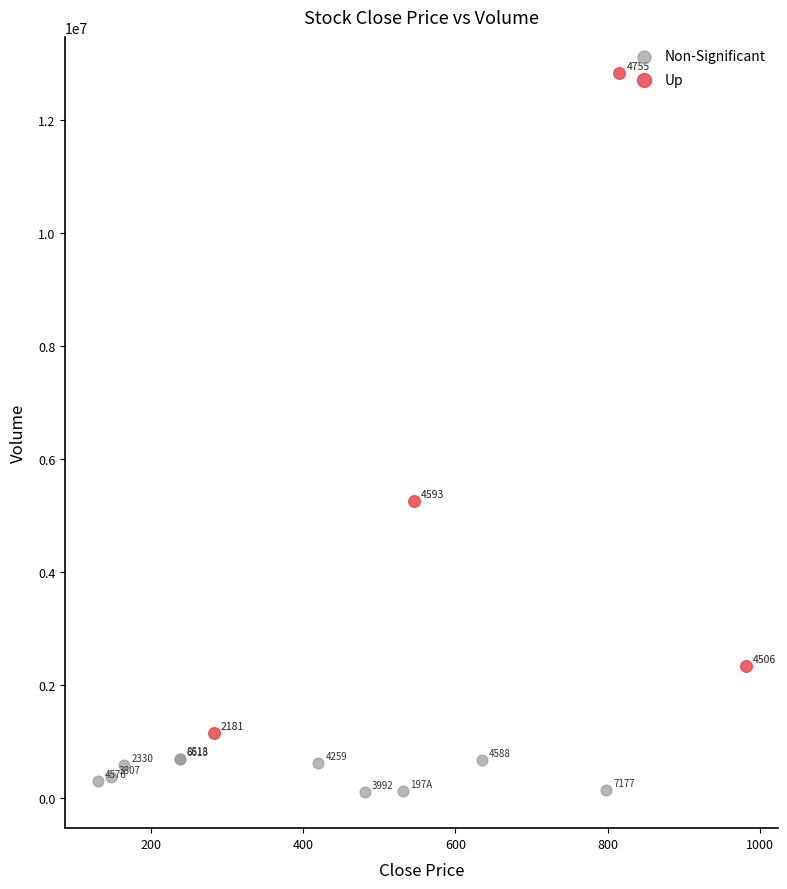

Which series reaches the maximum Y coordinate?

Up